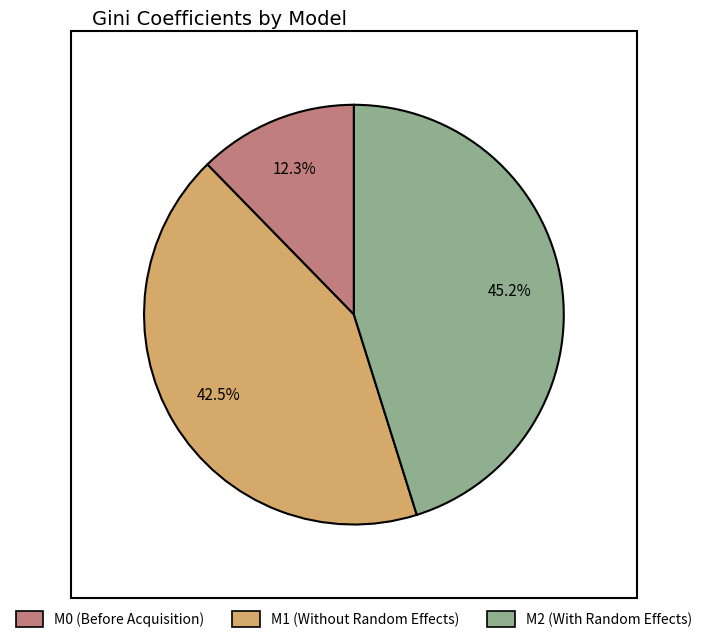

Between M1 (Without Random Effects) and M2 (With Random Effects), which is larger?

M2 (With Random Effects)